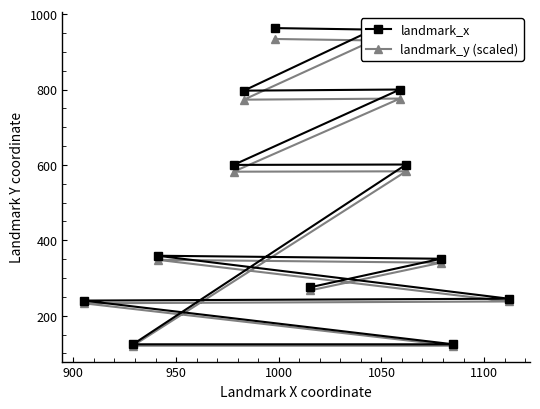

True or false: landmark_y (scaled) and landmark_x intersect in this chart.

False